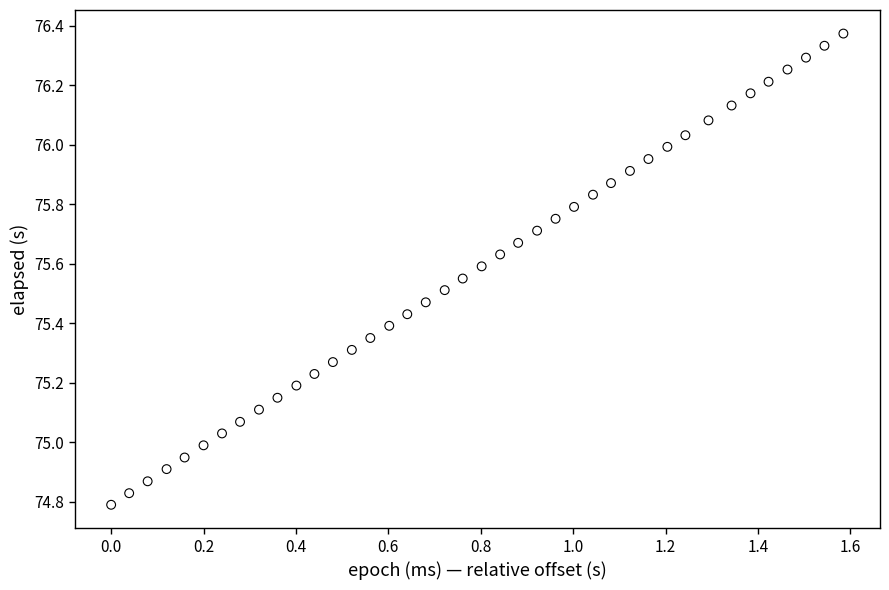

What is the range of Y values (max minus min)?

1.6